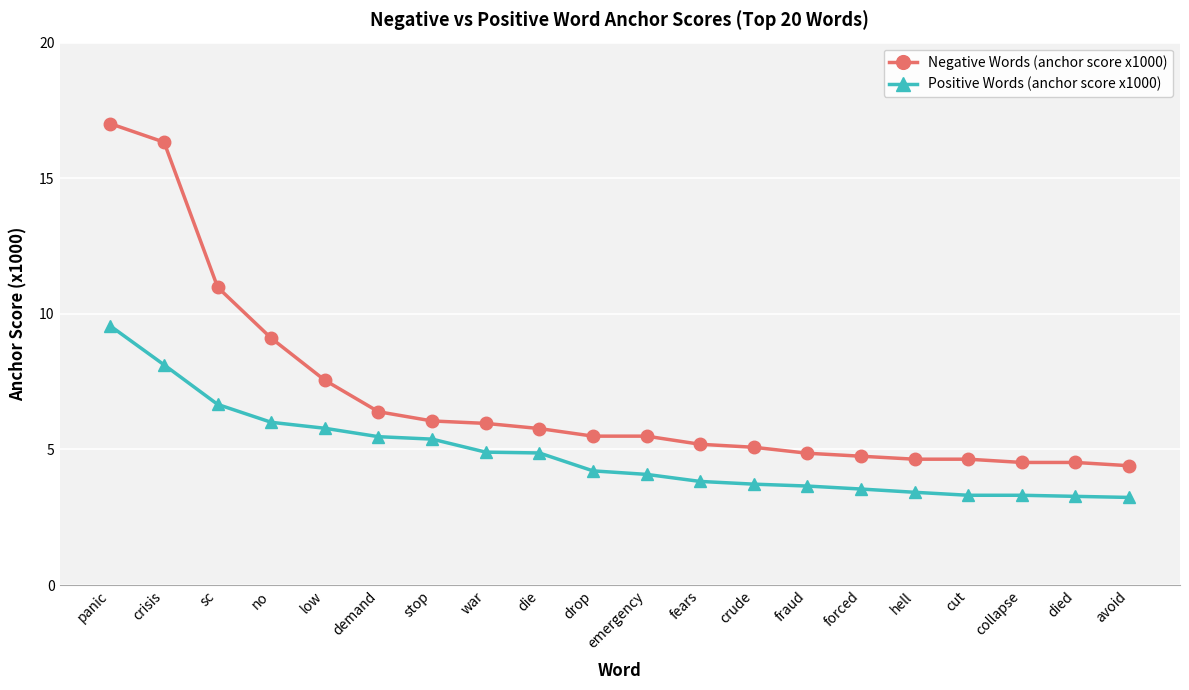

The Negative Words (anchor score x1000) series shows 2.2 at died. True or false?

False